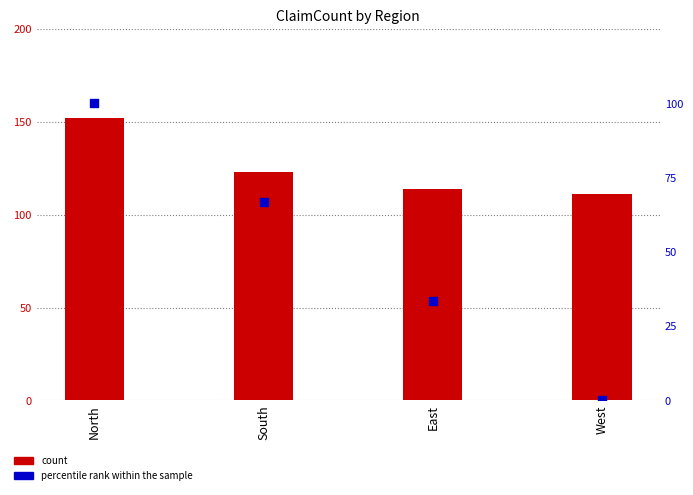

What is the total value across all series at North?

252.0